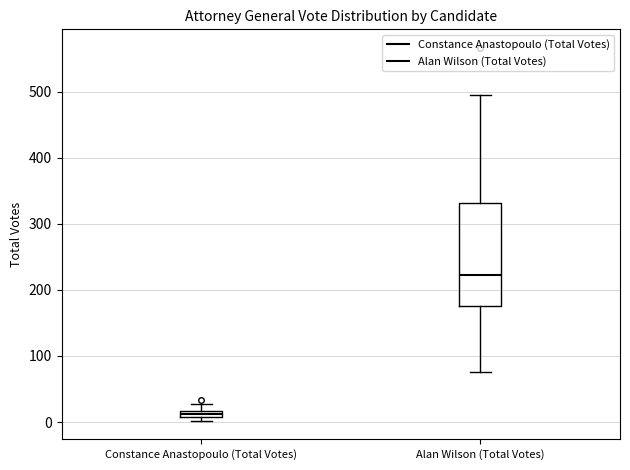

Which box has the highest median line?

Alan Wilson (Total Votes)